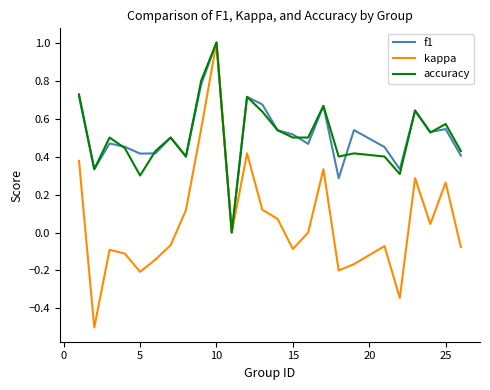

Which series has the widest spread of values?

kappa